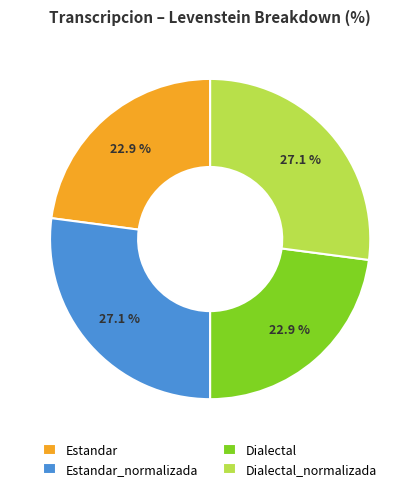

Does Estandar_normalizada account for over 50% of the chart?

No